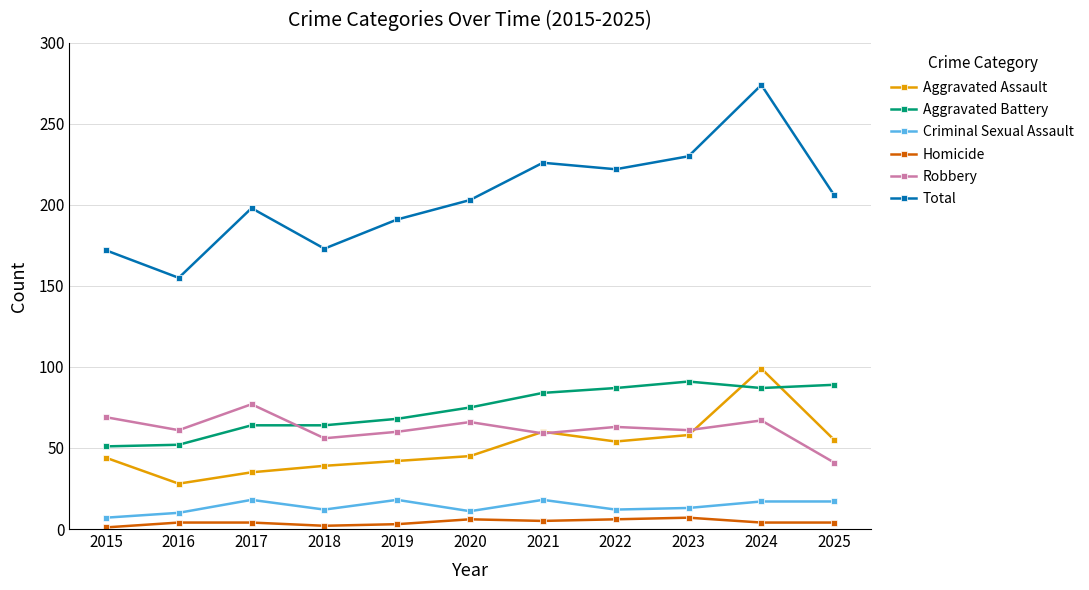

The Total series shows 222 at 2022. True or false?

True